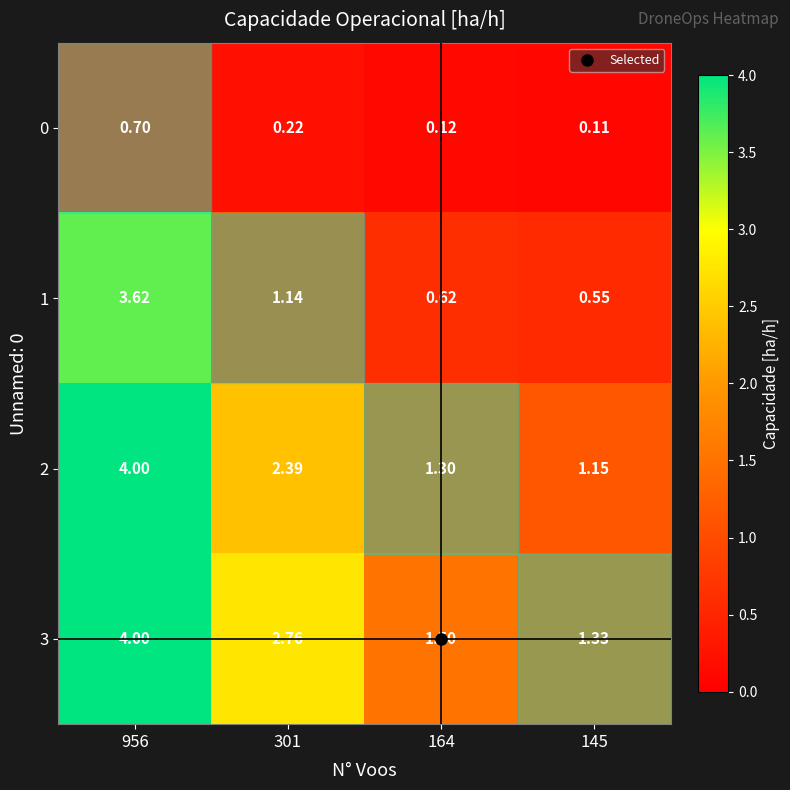

Which series has the largest total across all categories?

3